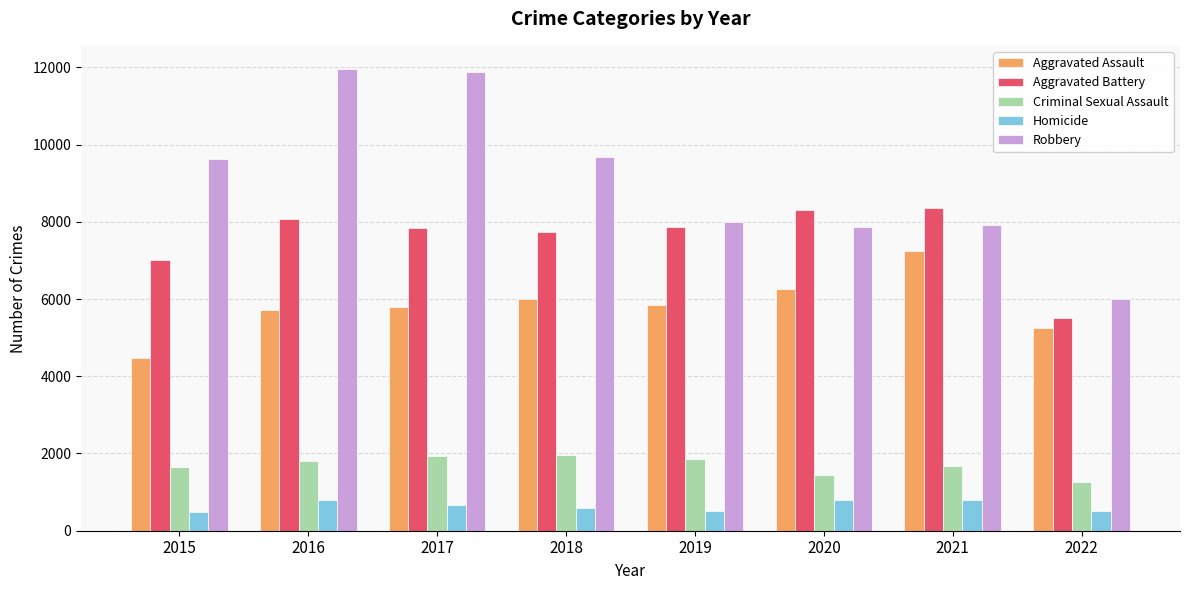

Is the value of Robbery at 2021 greater than the value of Homicide at 2017?

Yes